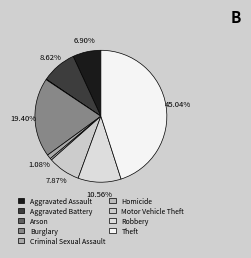

What portion of the pie excludes Motor Vehicle Theft?

92.1%